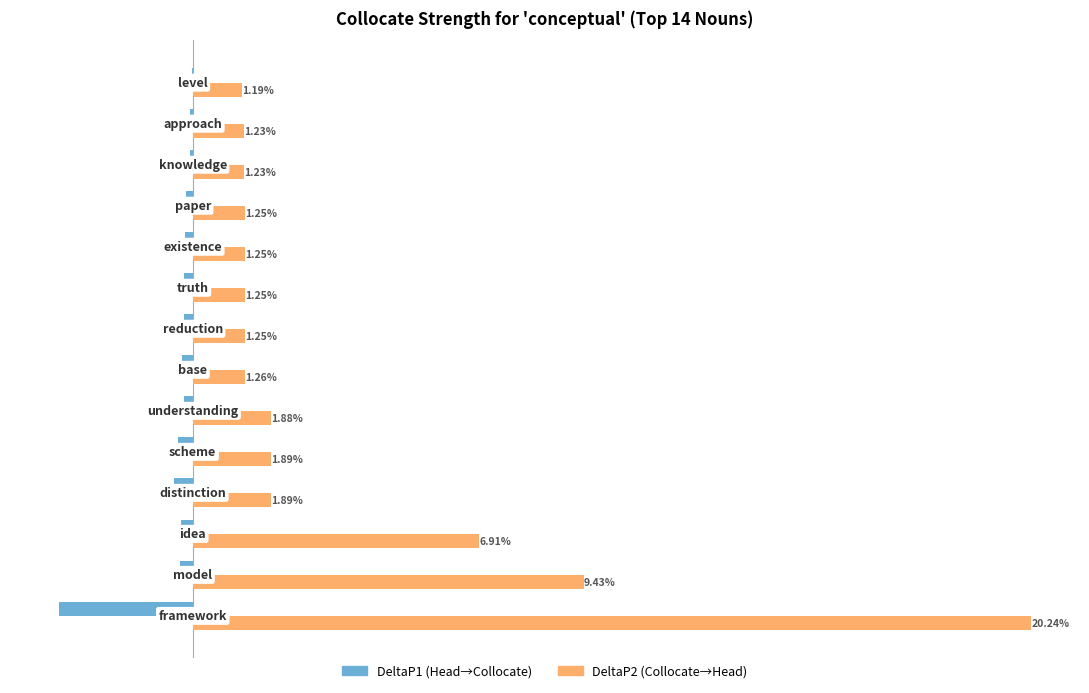

Which series has the largest total across all categories?

DeltaP2 (Collocate→Head)